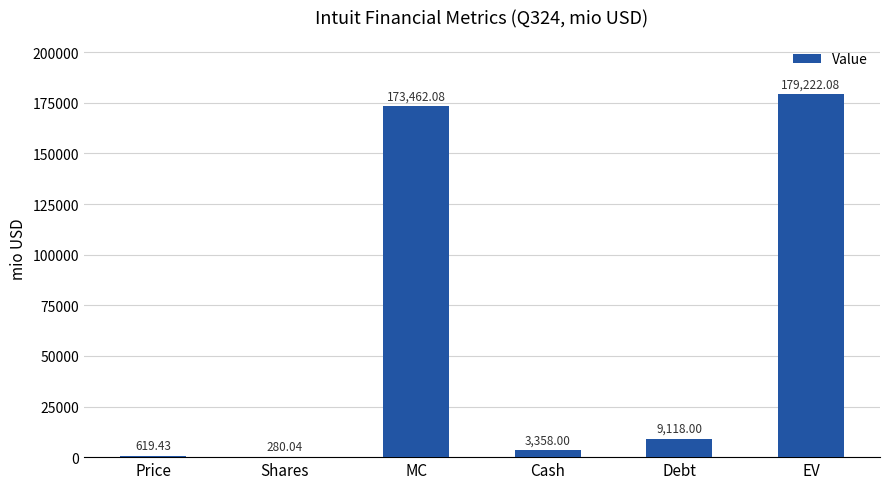

What is the change in value from Price to Shares?

-339.4